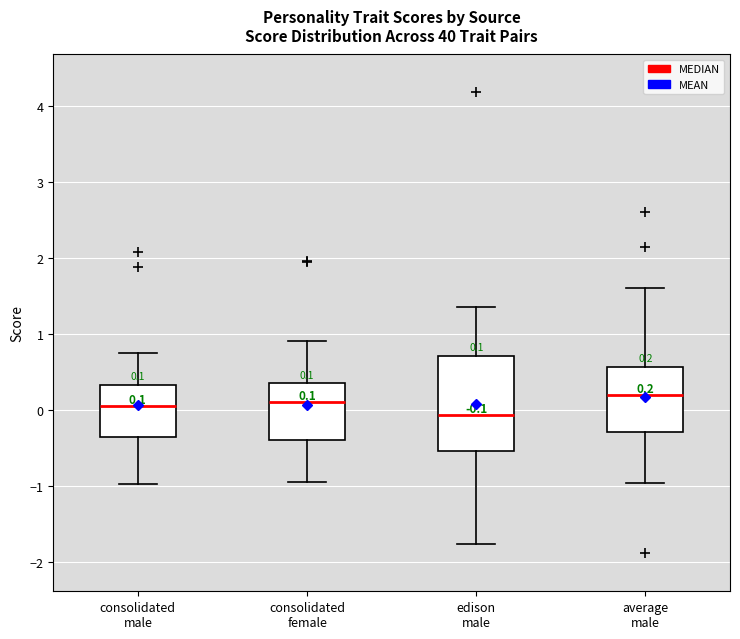

Comparing the boxes themselves (not the whiskers), which one is the tallest?

edison male